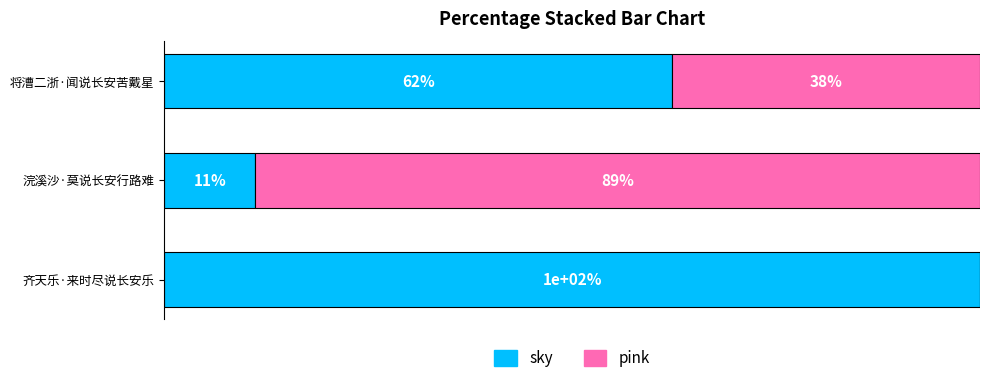

At which label does sky reach its peak?

齐天乐·来时尽说长安乐